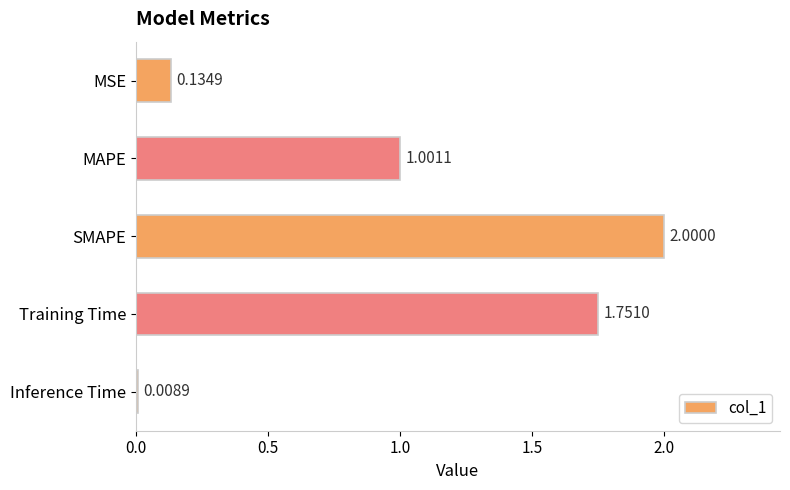

Which has a higher value, SMAPE or Training Time?

SMAPE